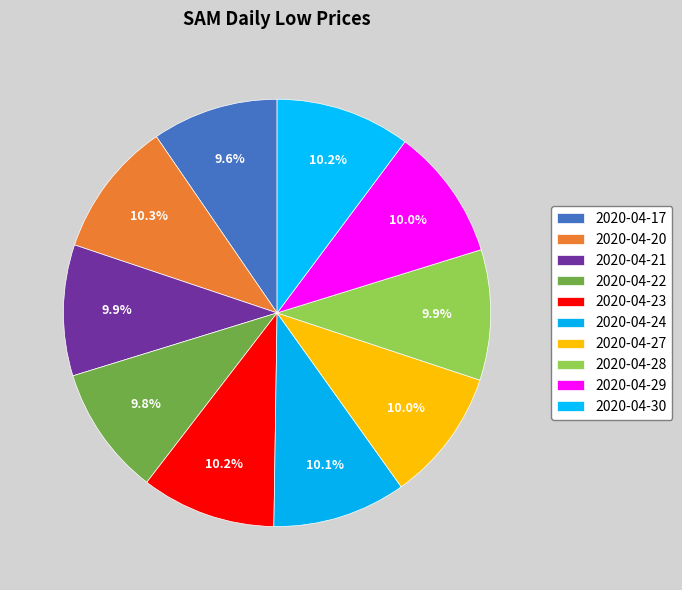

Is there a majority slice in this chart?

No